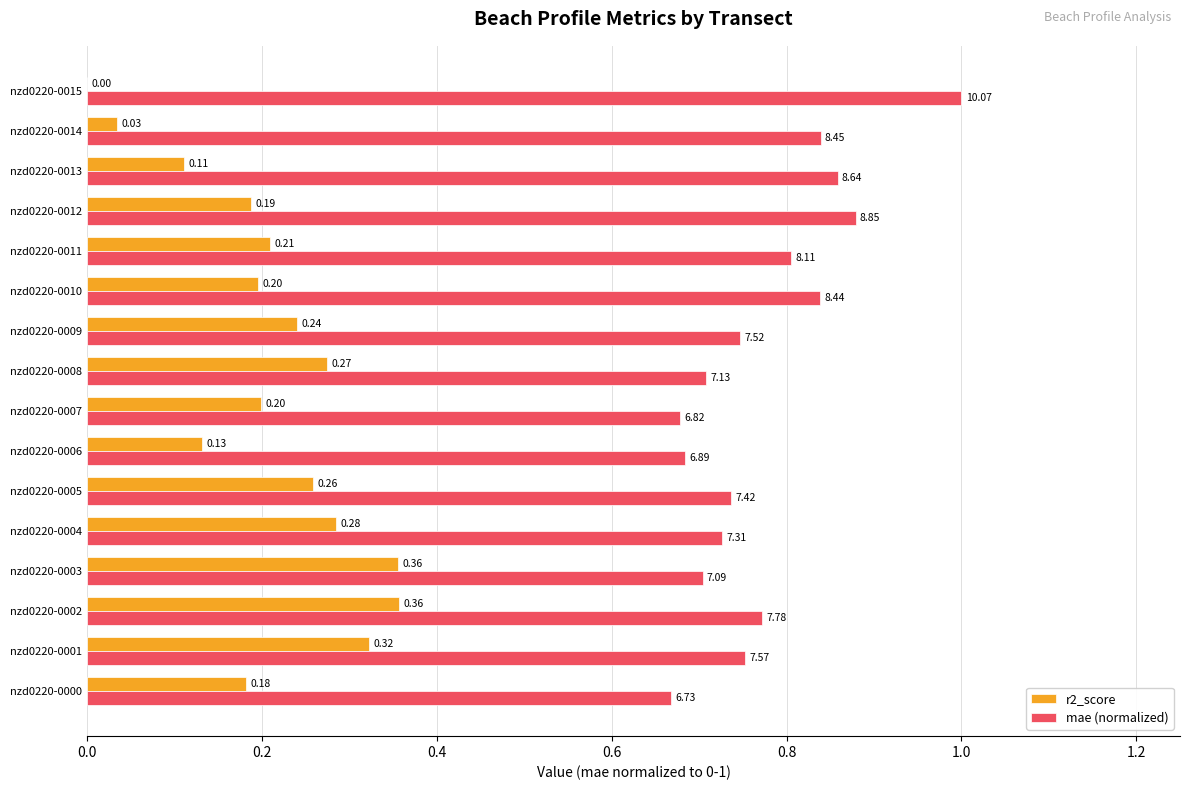

Which series has the largest range (max minus min)?

r2_score